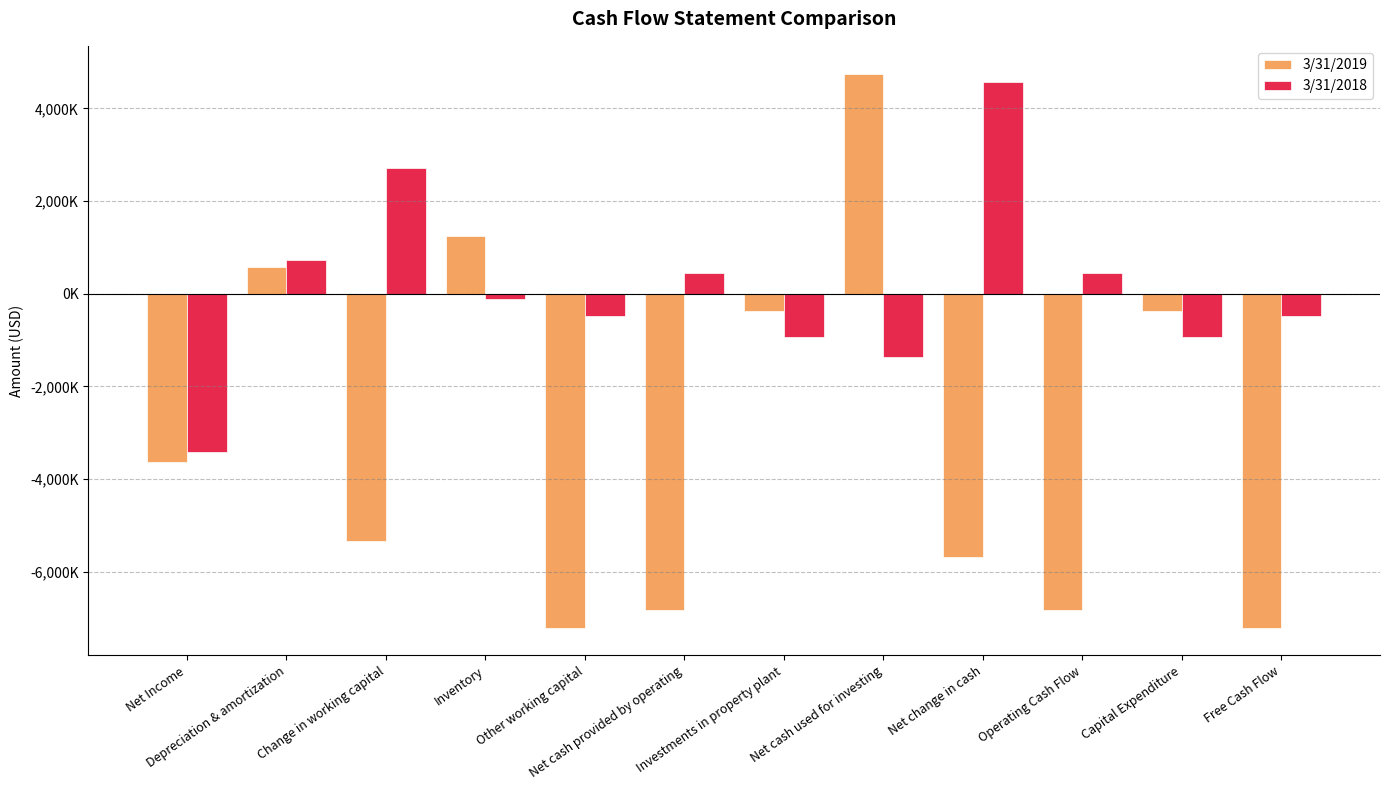

What is the maximum value shown in the chart?

4751000